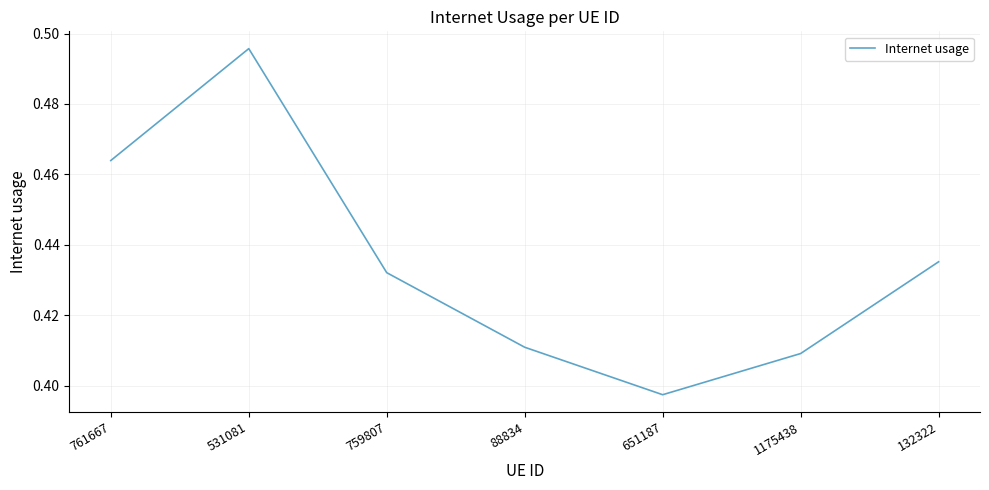

The value at 531081 is 0.8. True or false?

False